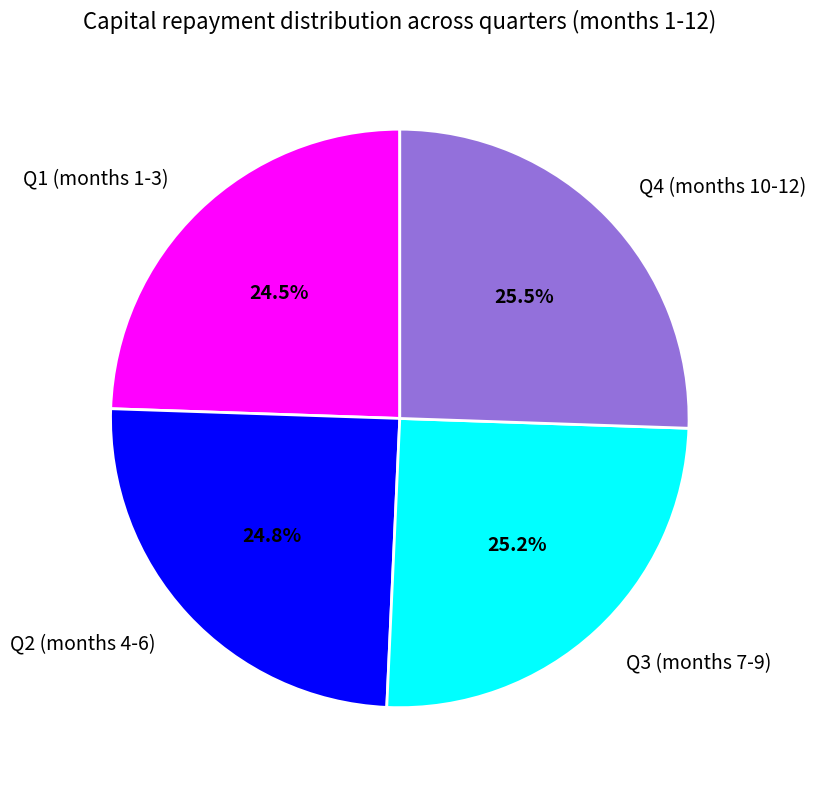

Is there a majority slice in this chart?

No